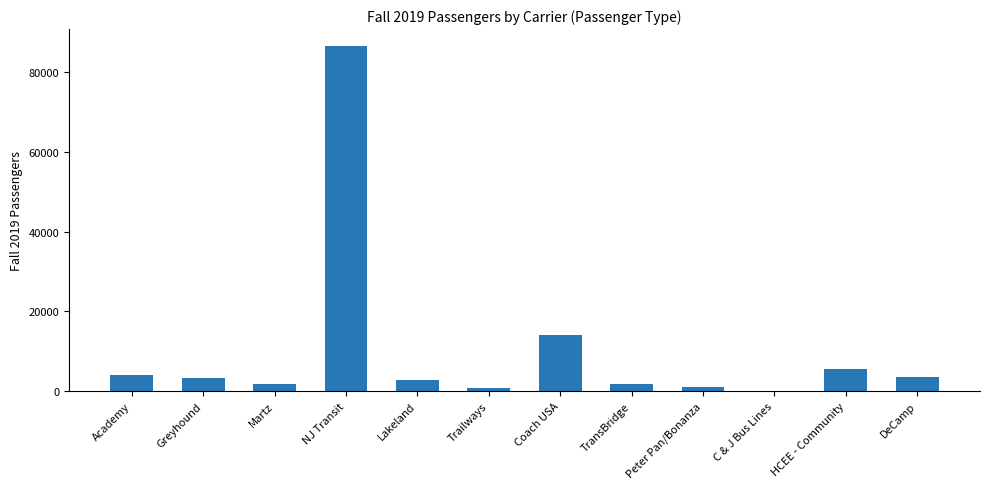

What is the maximum value shown in the chart?

86541